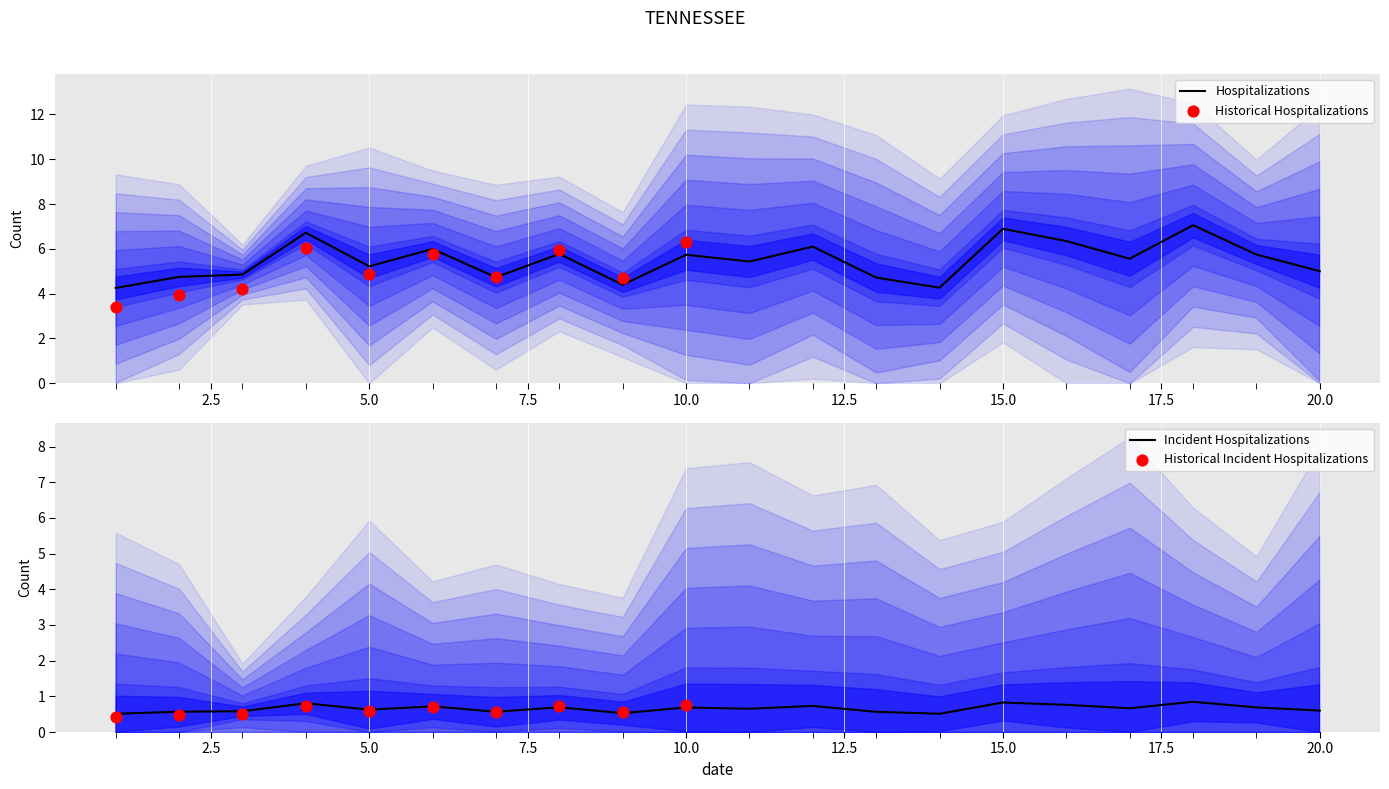

What is the minimum value for Hospitalizations?

4.3